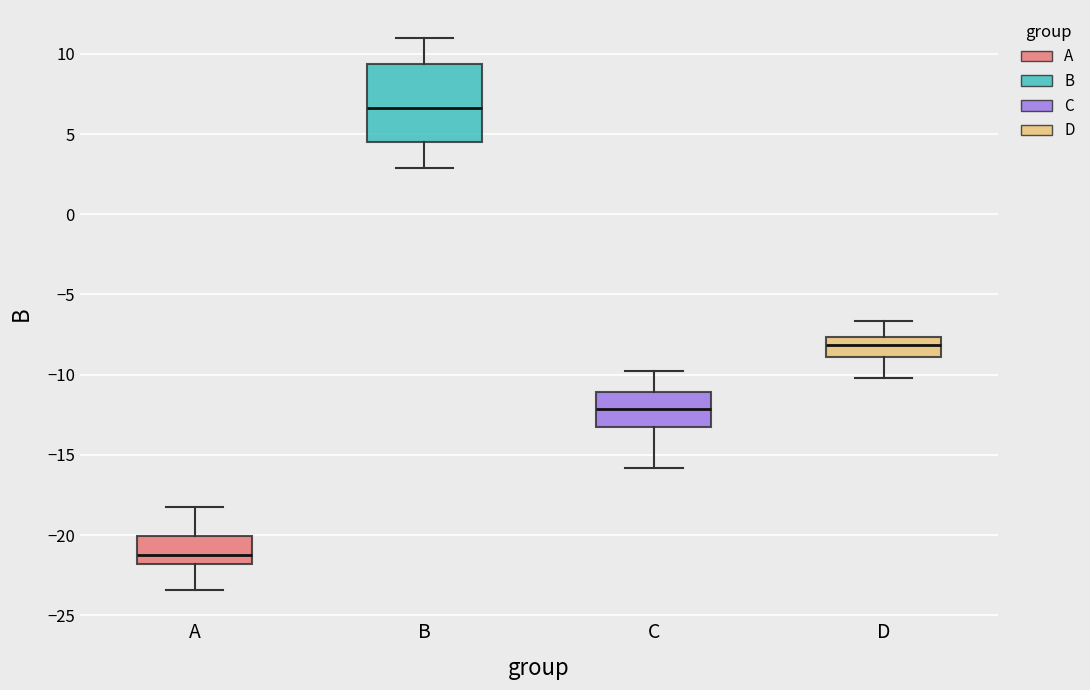

Reading left to right, read every box against the y-axis: the position of its median line, the range the box covers, and the ends of its whiskers. The values are not printed on the chart, so give them approximately, as read against the axis.

A: median -21.0, box -22.0 to -20.0, whiskers -23.5 to -18.0
B: median 6.5, box 4.5 to 9.5, whiskers 3.0 to 11.0
C: median -12.0, box -13.0 to -11.0, whiskers -16.0 to -10.0
D: median -8.0, box -9.0 to -7.5, whiskers -10.0 to -6.5